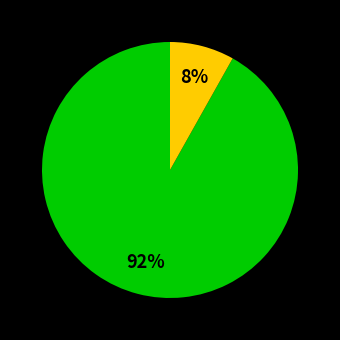

To the nearest percent, what is the difference between the largest and smallest slice percentages?

92%